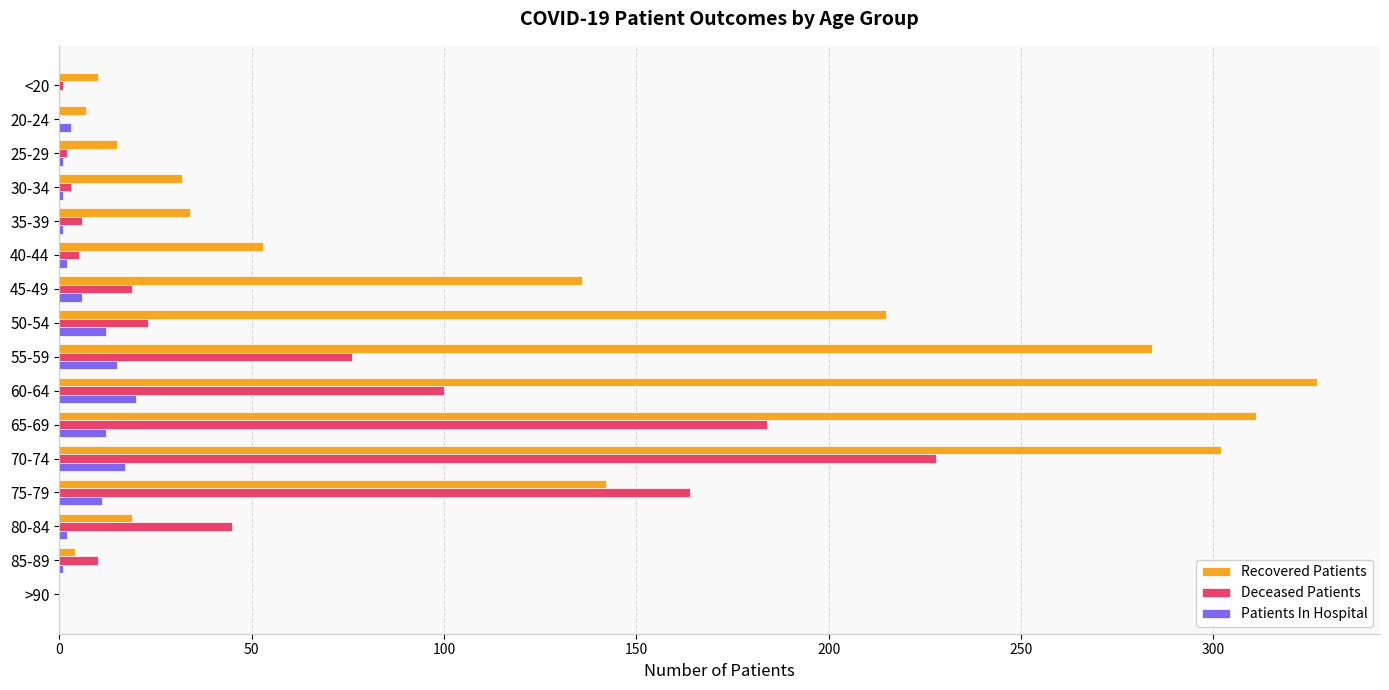

What is the maximum value shown in the chart?

327